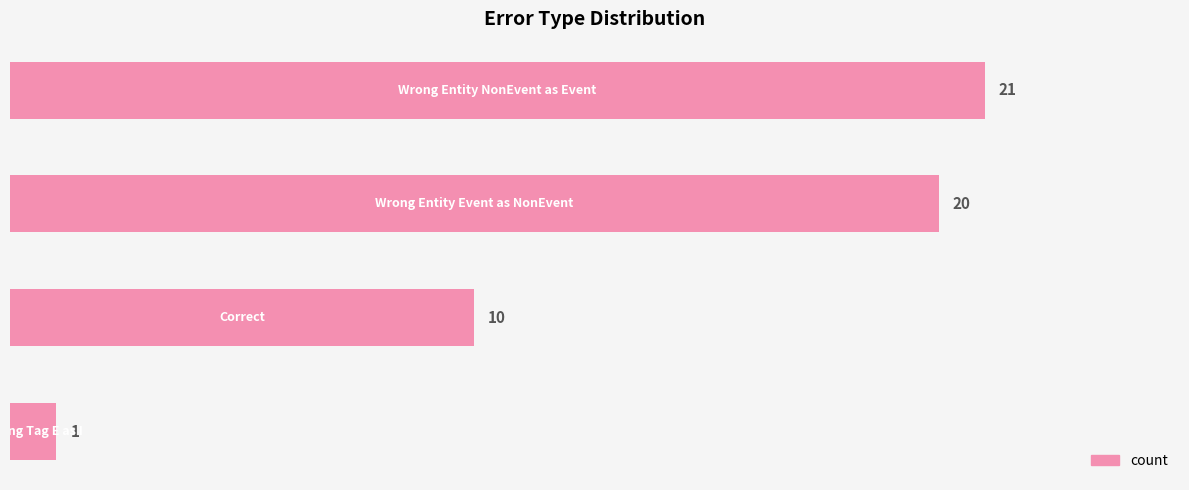

Reading bottom to top, extract all data points from this chart.

1	10	20	21